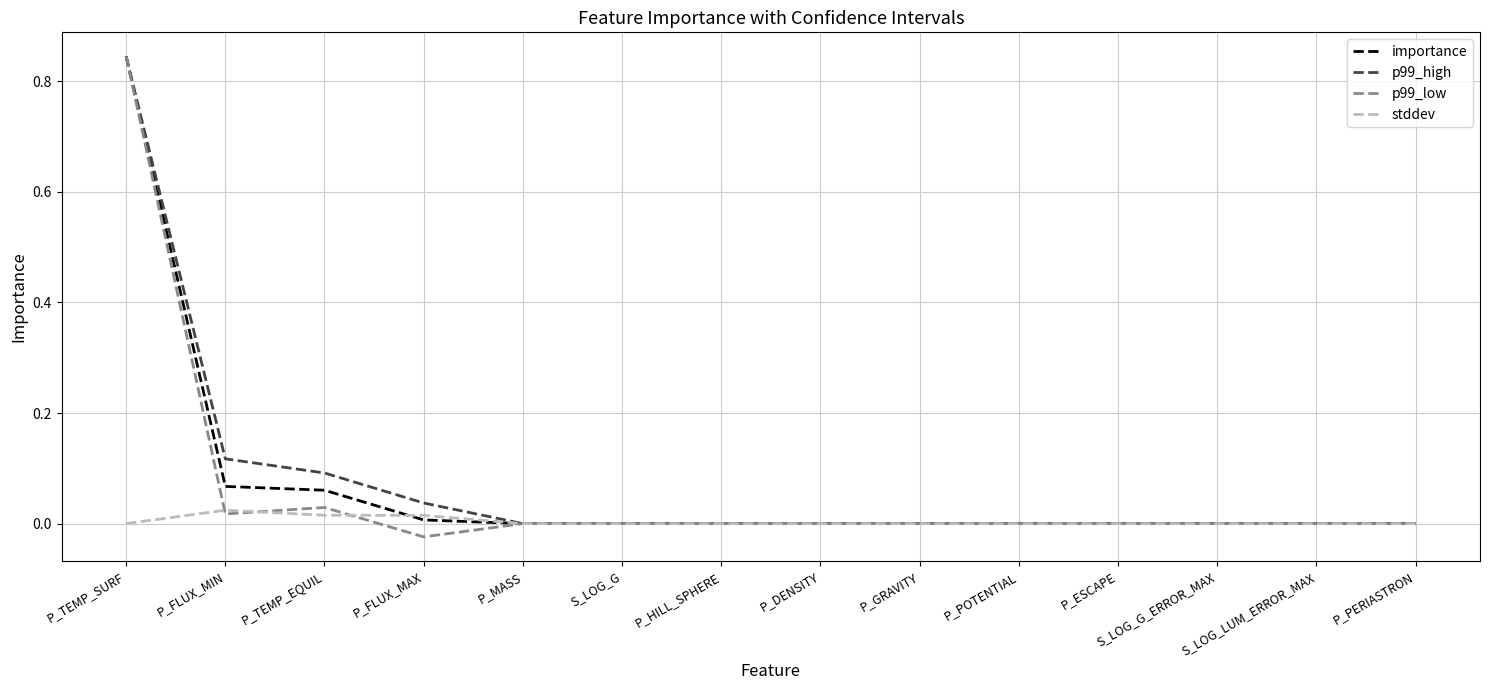

Where is the first local maximum for stddev?

P_FLUX_MIN